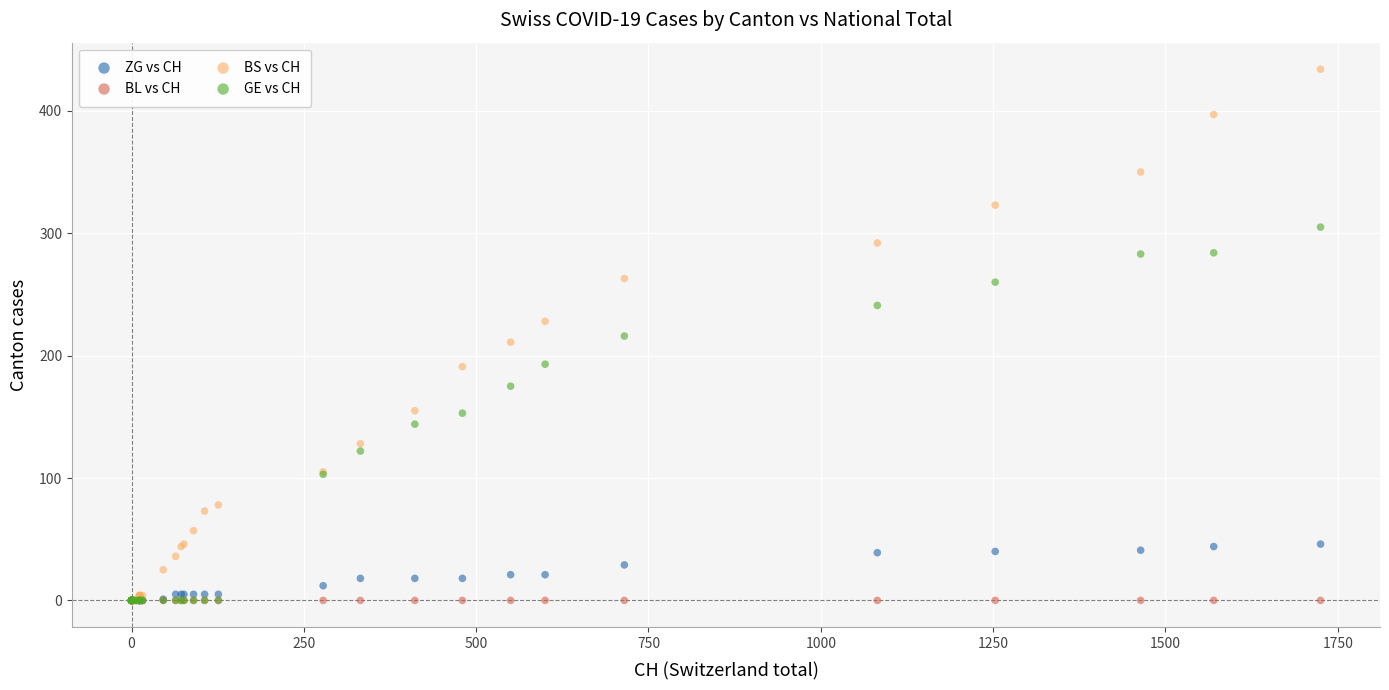

Which series contains the highest Y value?

BS vs CH